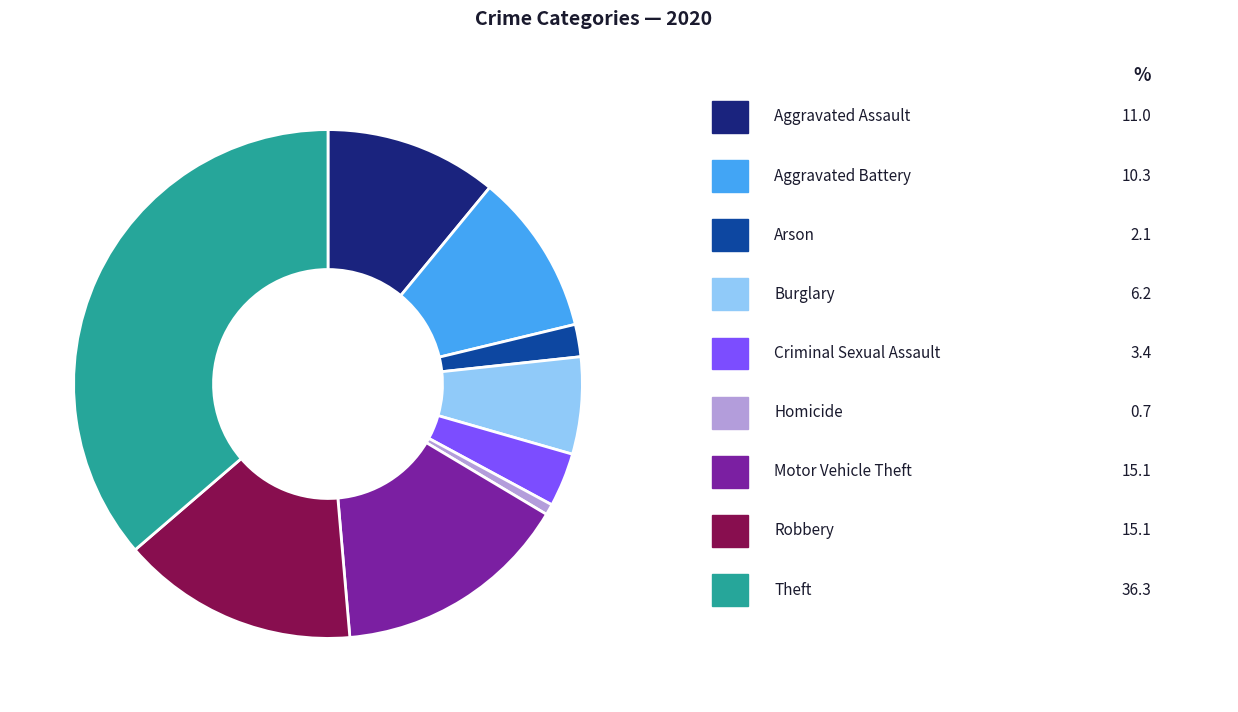

Is there any slice that represents more than half of the pie?

No